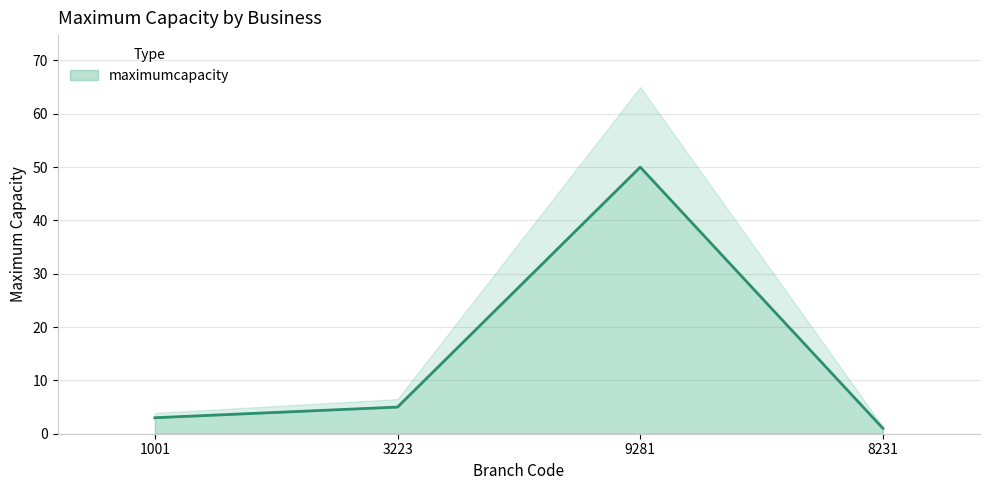

True or false: maximumcapacity has more than 0 interior local peaks.

True